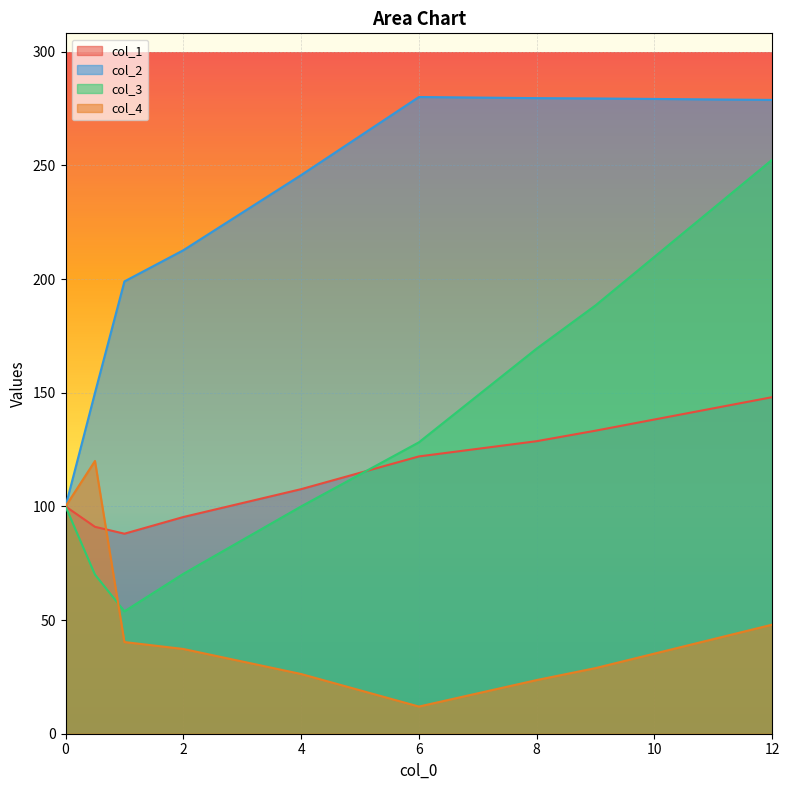

What is the total value across all series at 6?

542.3